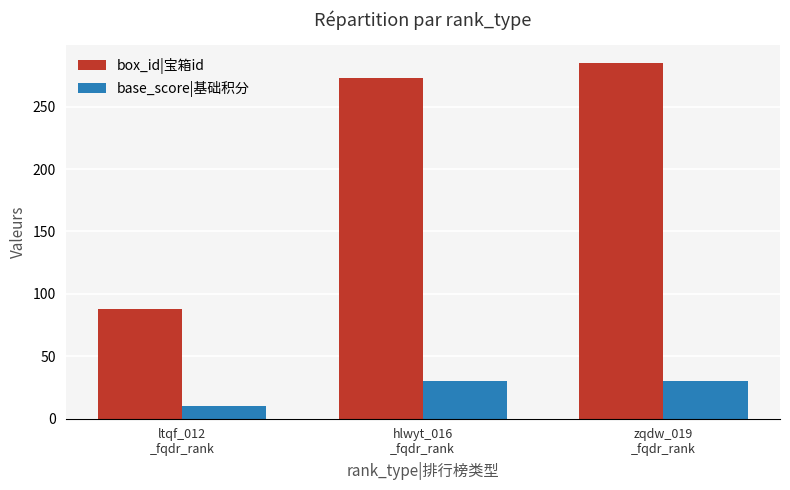

What is the minimum value for box_id|宝箱id?

88